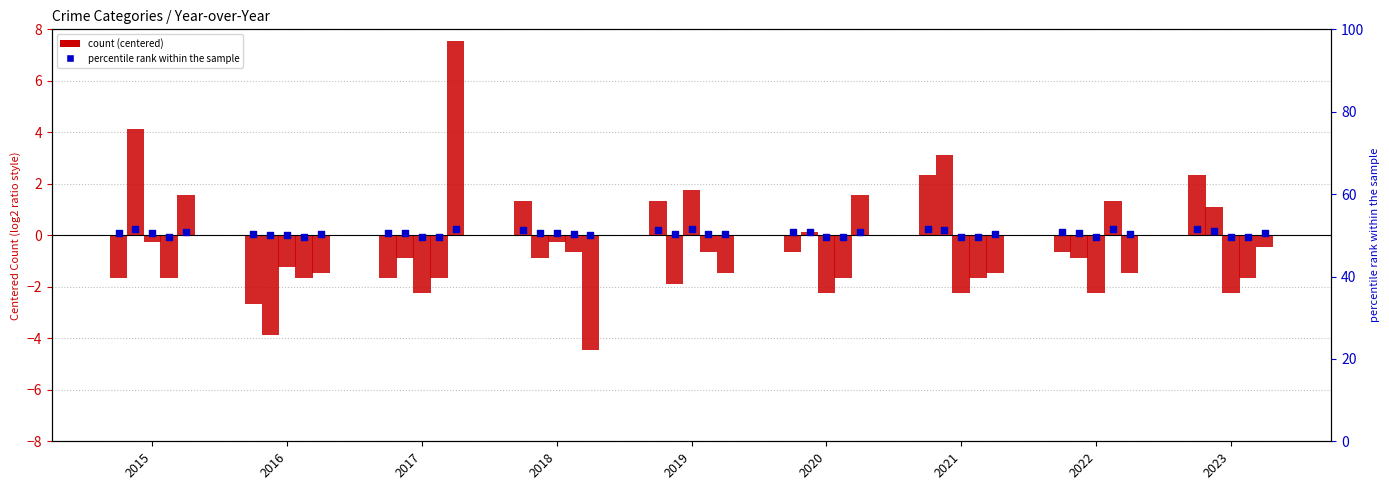

At which category is the sum across all series the highest?

2015